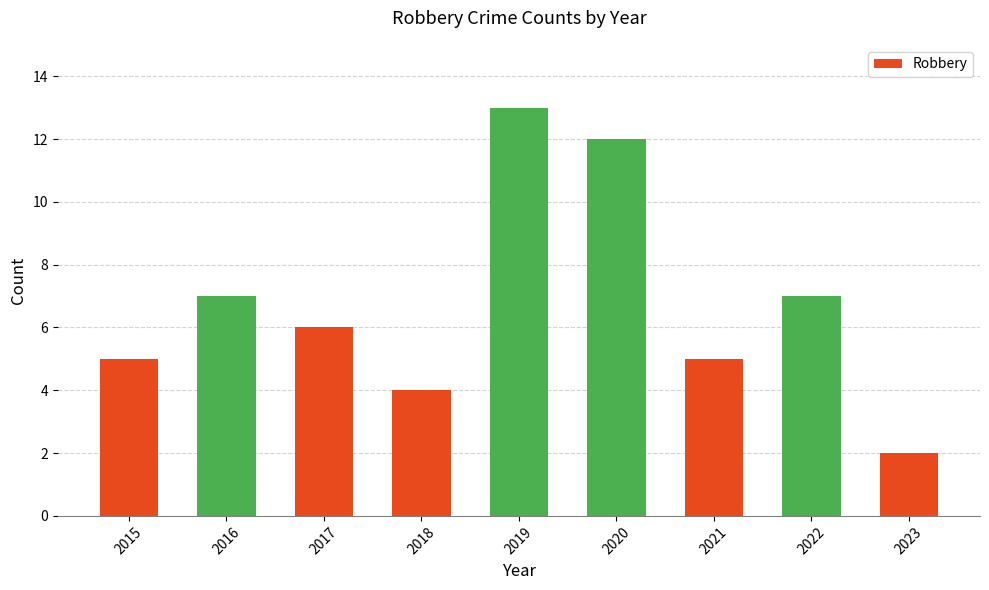

Count the number of categories in the chart.

9